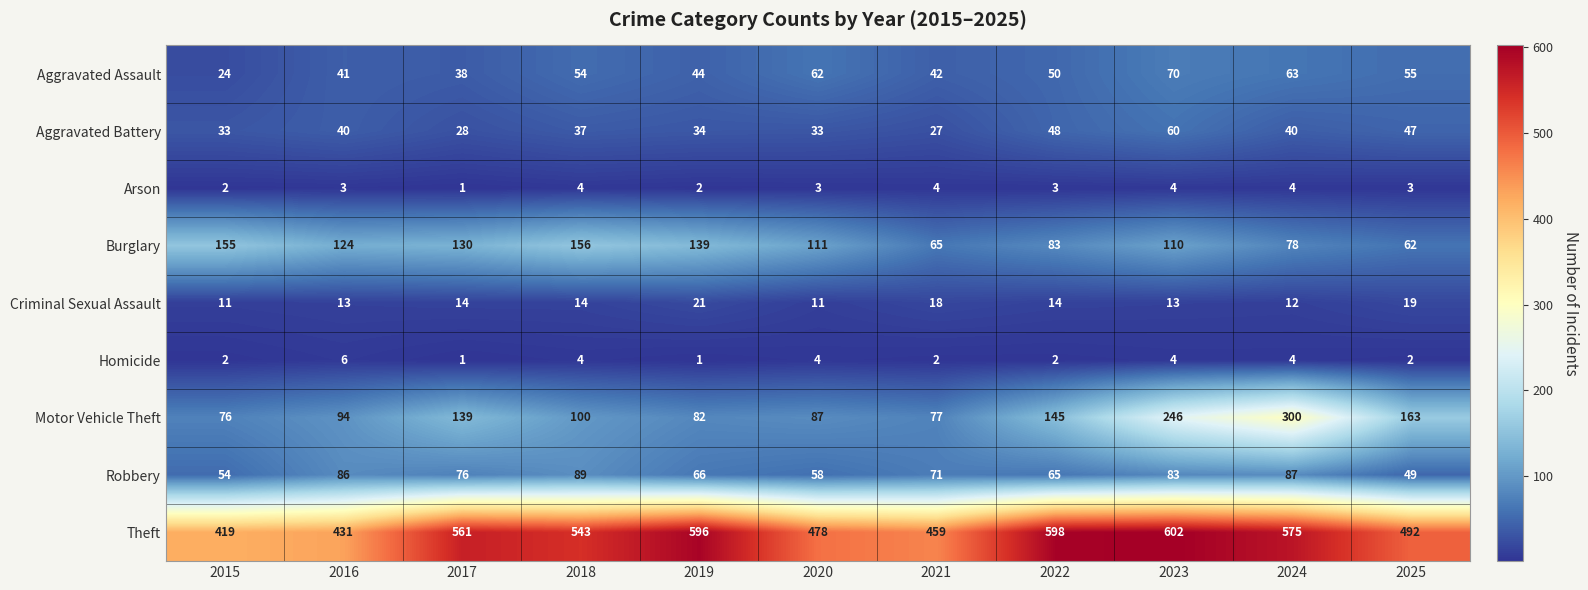

What is the difference between the highest and lowest values at 2023?

598